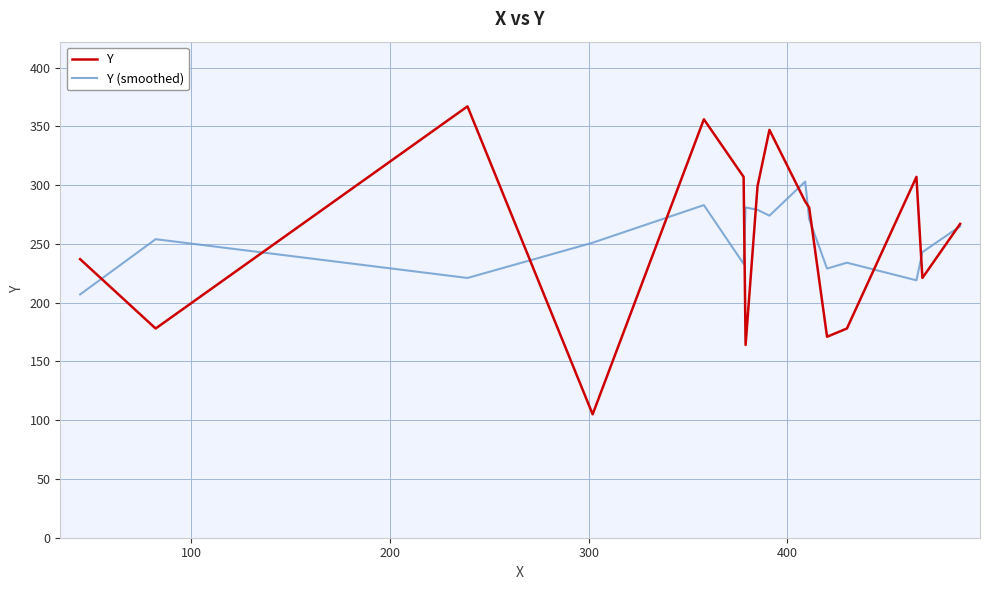

Rank the series by their maximum value, from lowest to highest.

Y (smoothed), Y